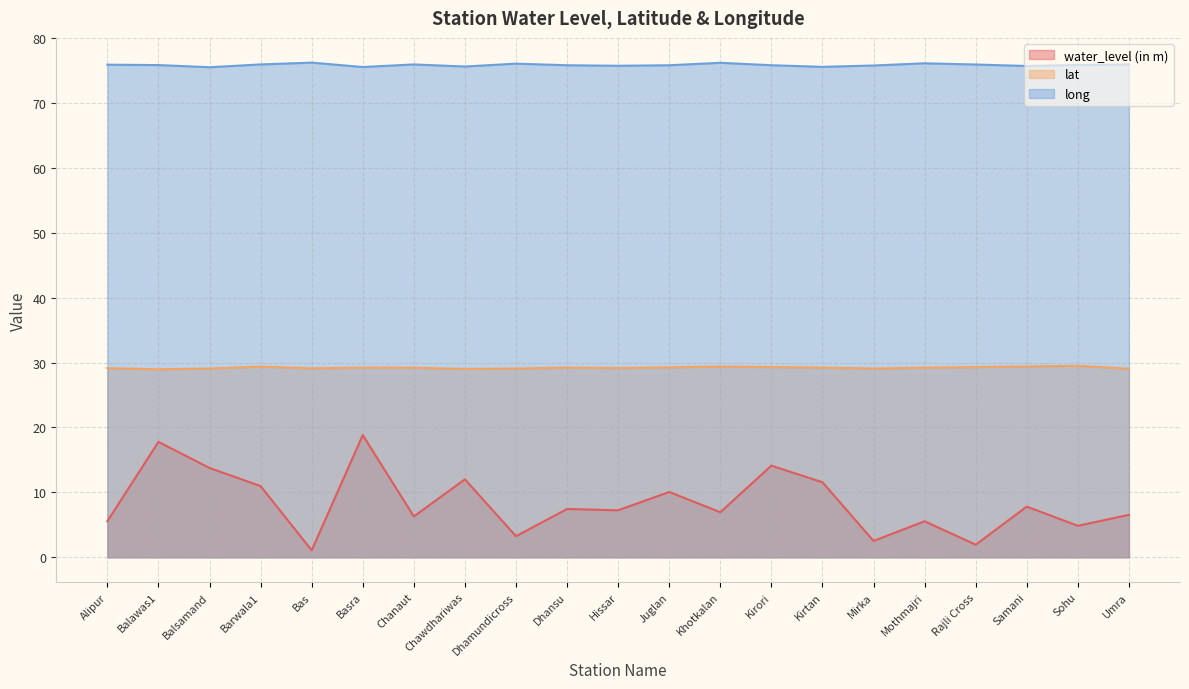

What are all the series names shown in the legend?

water_level (in m), lat, long